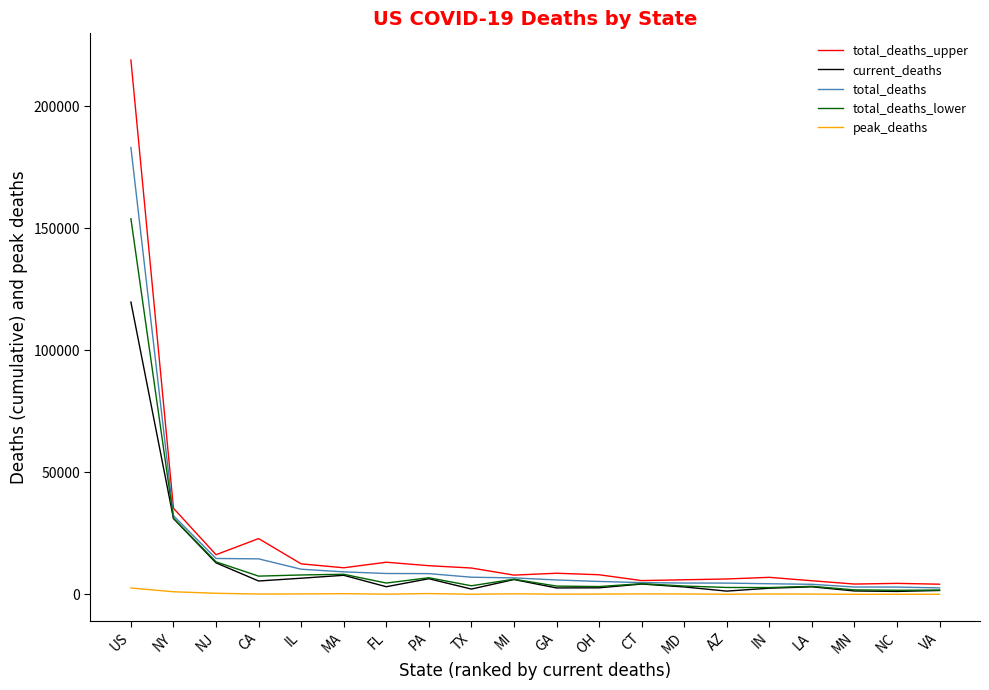

What is the sum of the total_deaths_upper values at PA and MI?

19655